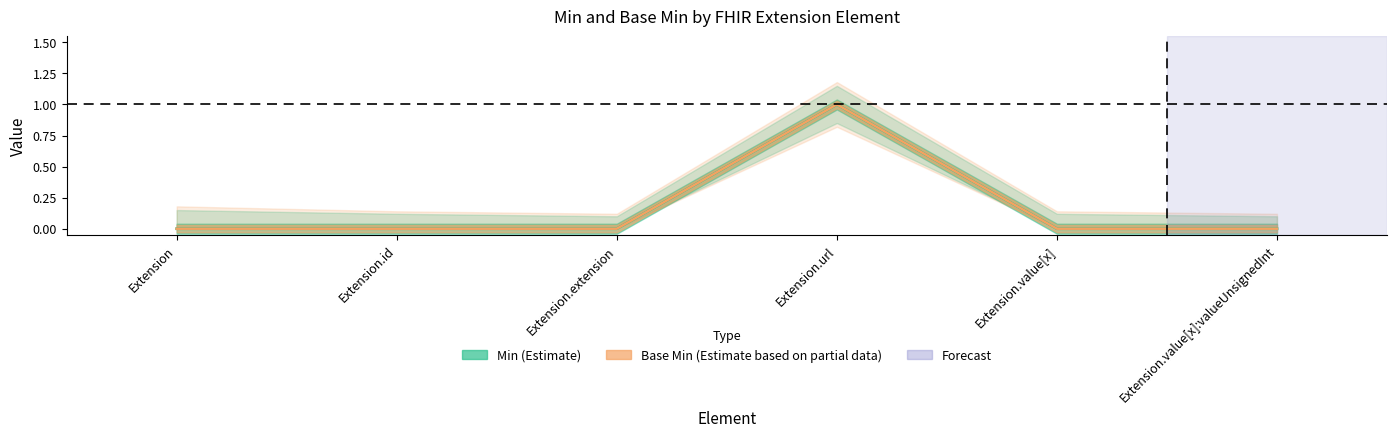

The Base Min series shows 0 at Extension.value[x]:valueUnsignedInt. True or false?

True